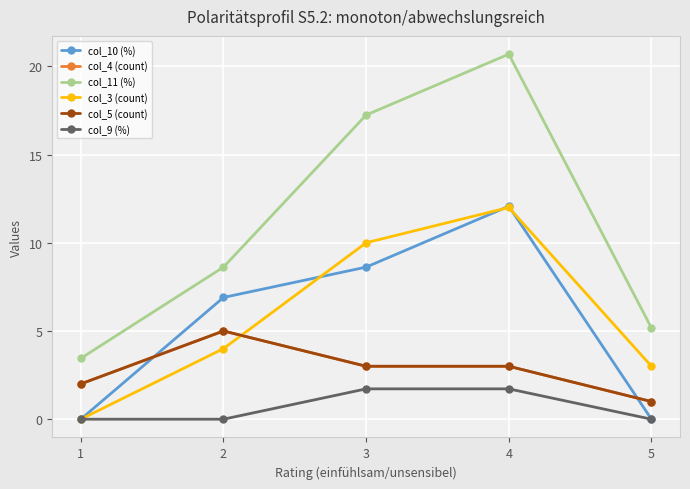

What is the value of the col_10 (%) point at the 3rd from the left?

8.6